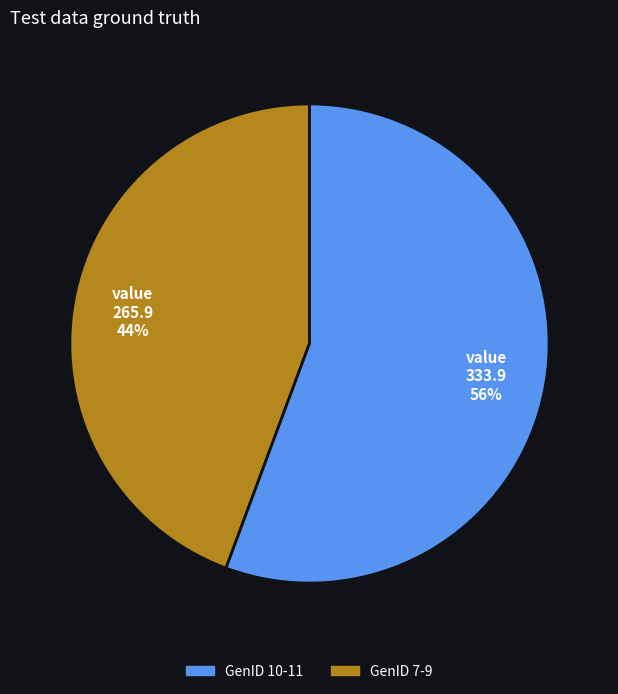

Is there any slice that represents more than half of the pie?

Yes